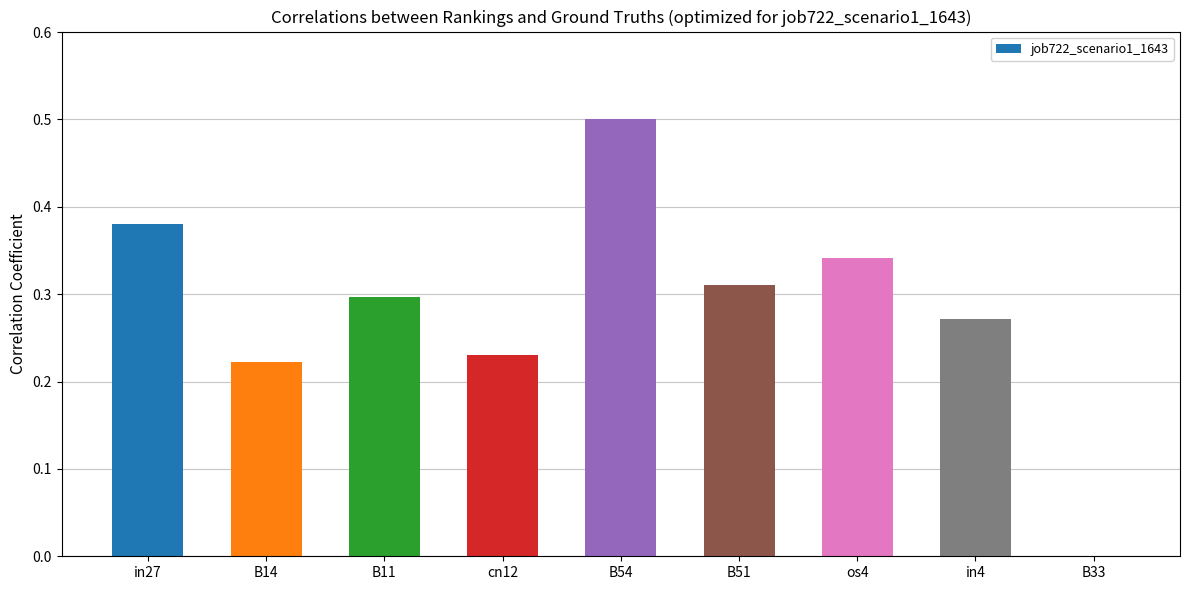

What is the maximum value shown in the chart?

0.5